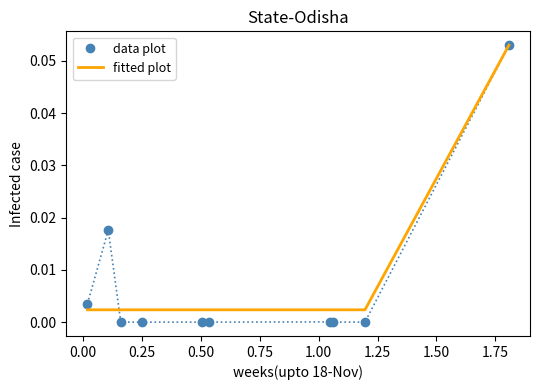

Which series has the widest spread of values?

data plot